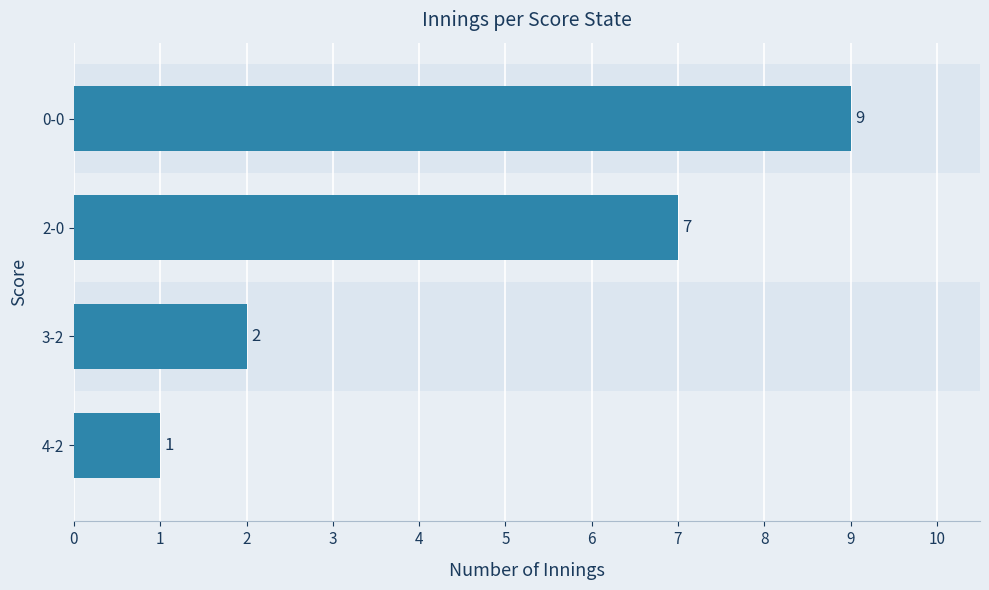

What is the maximum value shown in the chart?

9